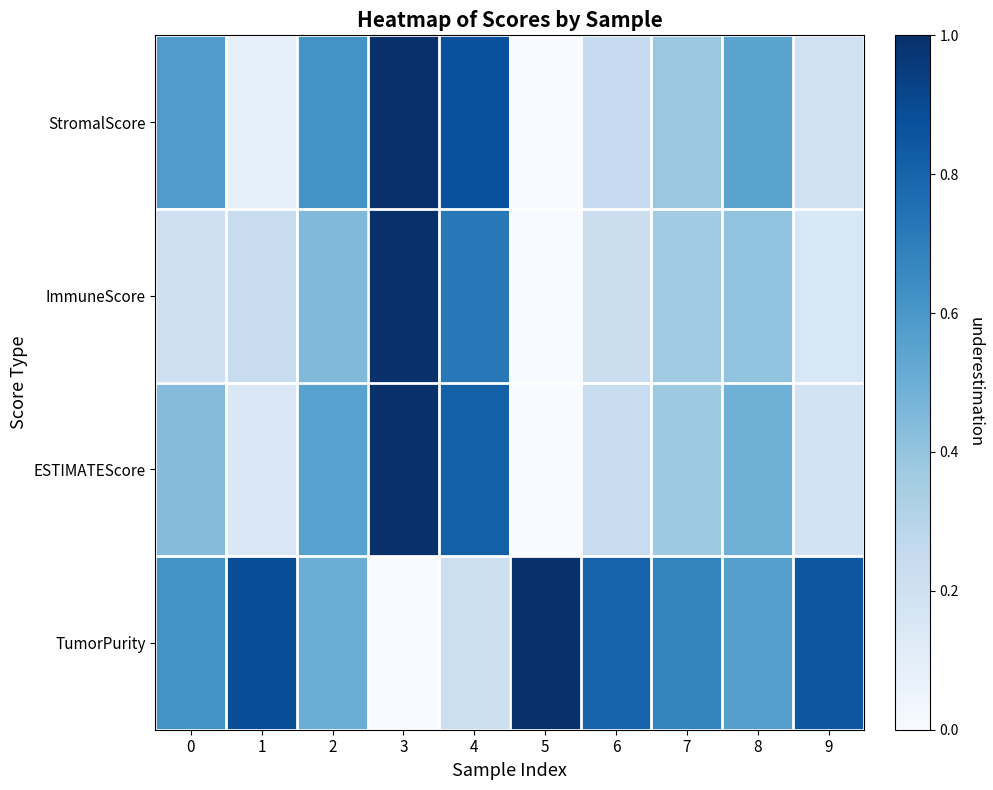

Reading left to right, list all the values displayed in this chart.

StromalScore: 0=0.6	1=0.1	2=0.6	3=1.0	4=0.9	5=0.0	6=0.2	7=0.4	8=0.5	9=0.2
ImmuneScore: 0=0.2	1=0.2	2=0.4	3=1.0	4=0.7	5=0.0	6=0.2	7=0.4	8=0.4	9=0.2
ESTIMATEScore: 0=0.4	1=0.1	2=0.6	3=1.0	4=0.8	5=0.0	6=0.2	7=0.4	8=0.5	9=0.2
TumorPurity: 0=0.6	1=0.9	2=0.5	3=0.0	4=0.2	5=1.0	6=0.8	7=0.7	8=0.6	9=0.9